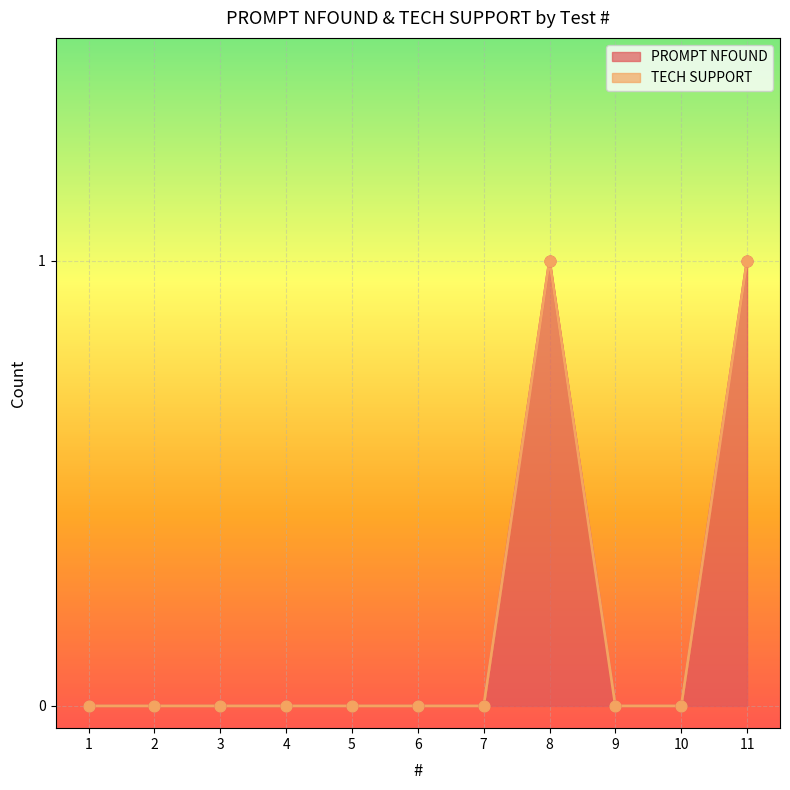

Which has a higher value, 2 or 4?

2